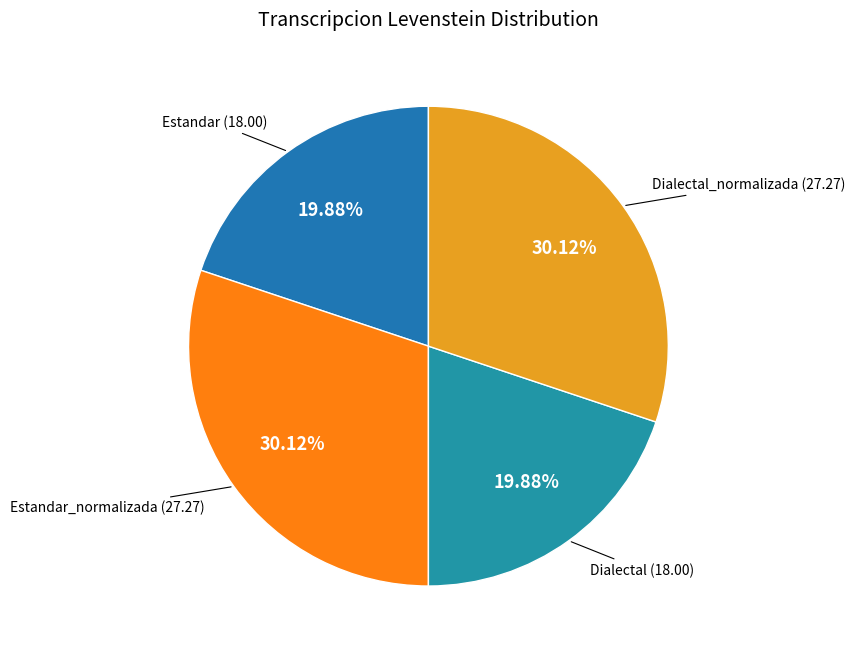

Is there any slice that represents more than half of the pie?

No